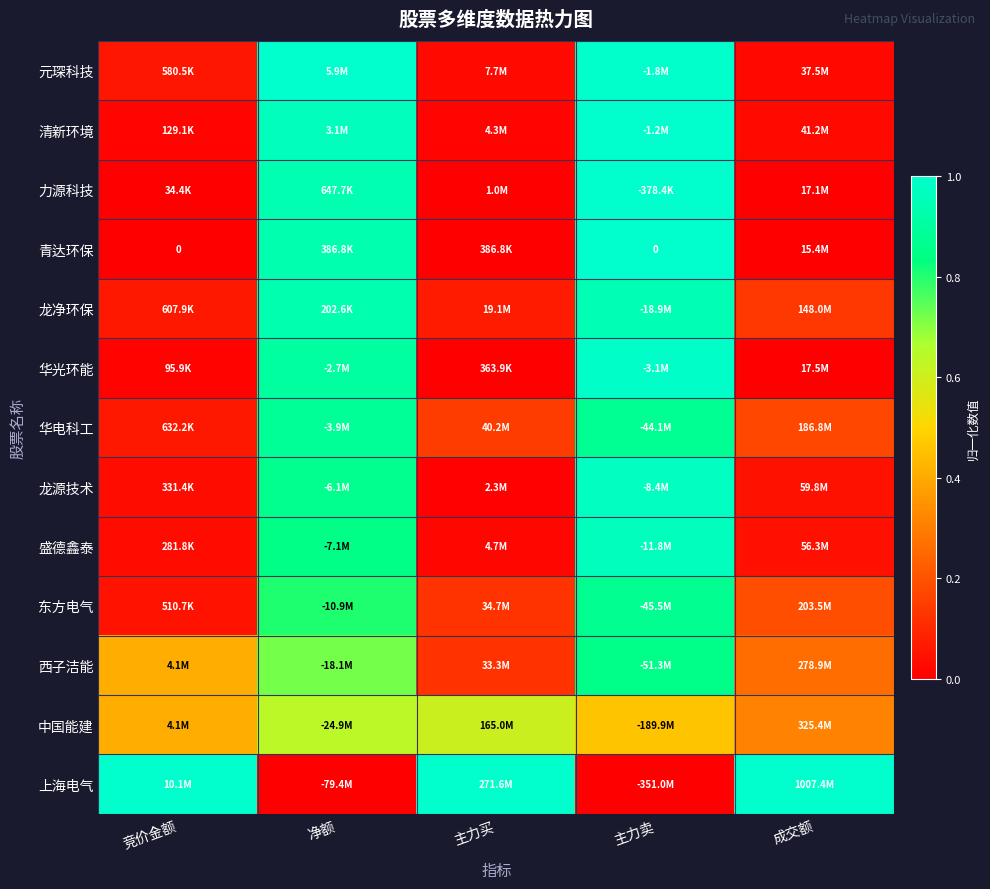

At 主力买, list the series in order from largest to smallest.

上海电气, 中国能建, 华电科工, 东方电气, 西子洁能, 龙净环保, 元琛科技, 盛德鑫泰, 清新环境, 龙源技术, 力源科技, 青达环保, 华光环能